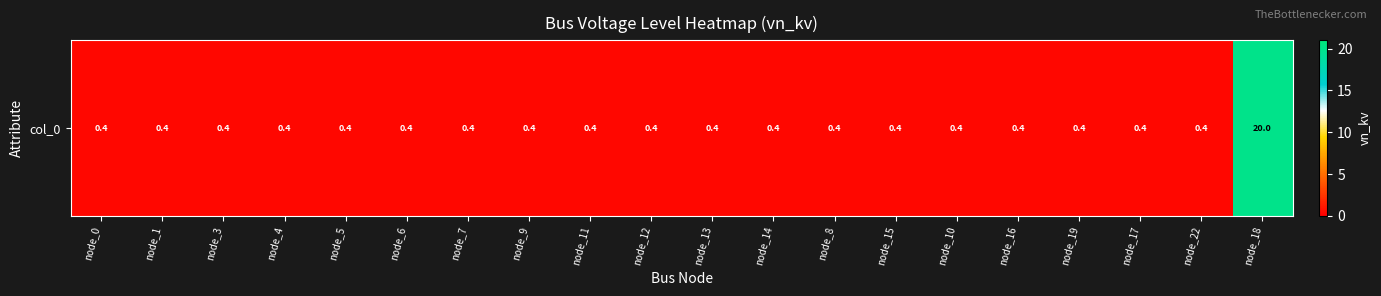

Reading left to right, what are all the values shown in this chart?

node_0=0.4	node_1=0.4	node_3=0.4	node_4=0.4	node_5=0.4	node_6=0.4	node_7=0.4	node_9=0.4	node_11=0.4	node_12=0.4	node_13=0.4	node_14=0.4	node_8=0.4	node_15=0.4	node_10=0.4	node_16=0.4	node_19=0.4	node_17=0.4	node_22=0.4	node_18=20.0